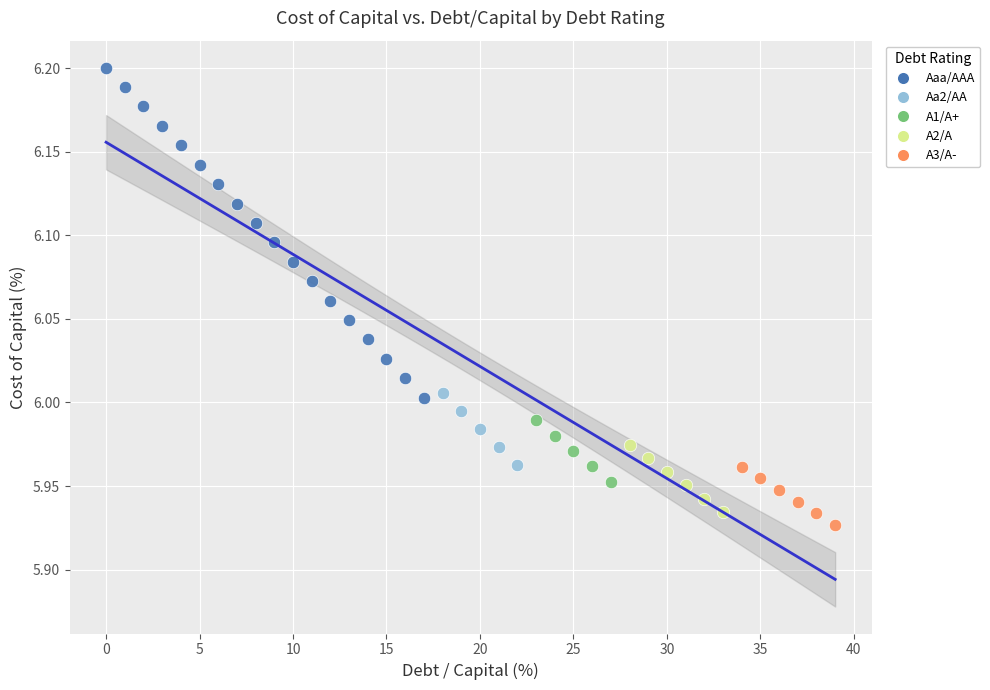

Which series reaches the maximum Y coordinate?

Aaa/AAA